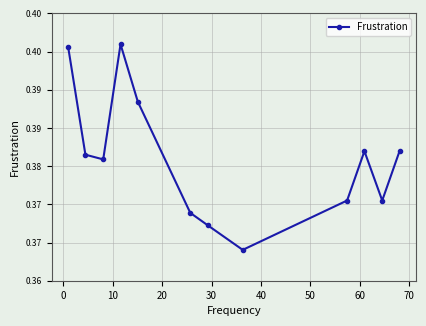

Does the chart have visible grid lines?

Yes